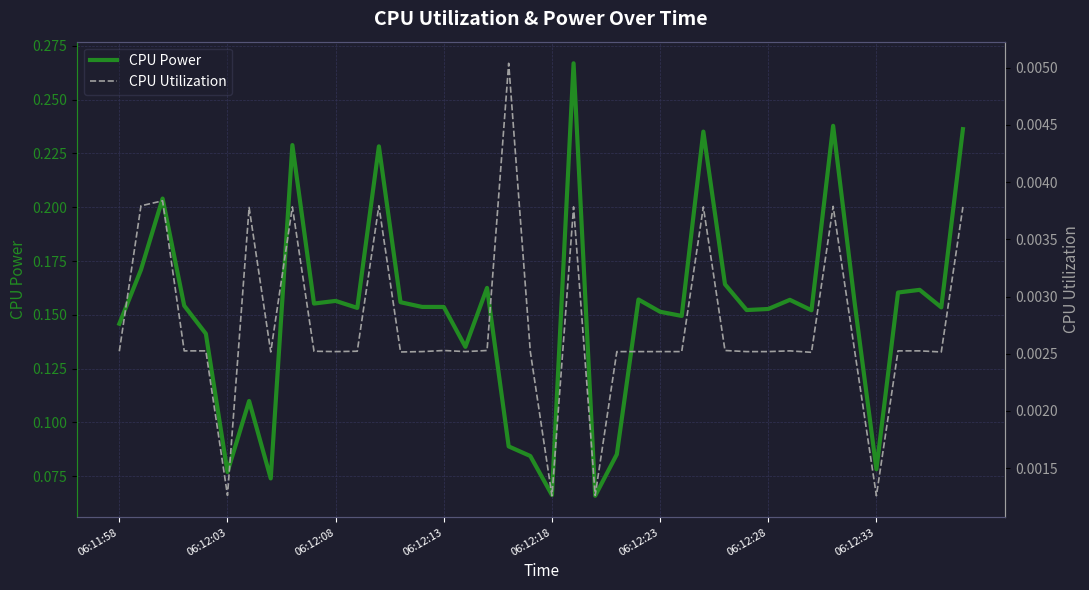

True or false: CPU Power has a value of 0.1 at 38.

False